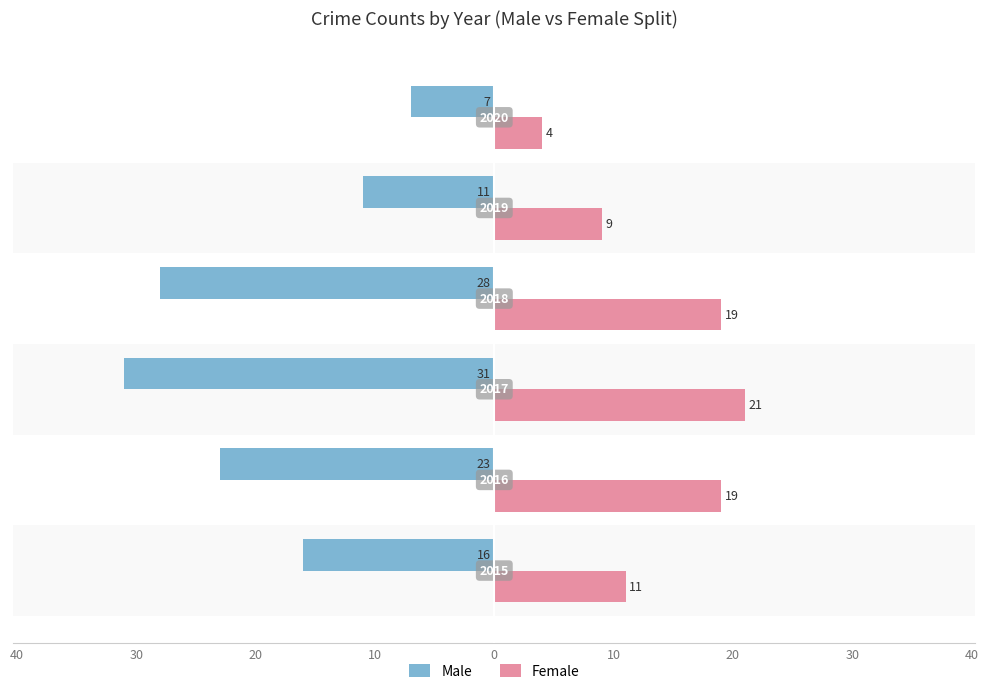

Reading left to right, transcribe all the data shown in this chart.

Male: -16	-23	-31	-28	-11	-7
Female: 11	19	21	19	9	4